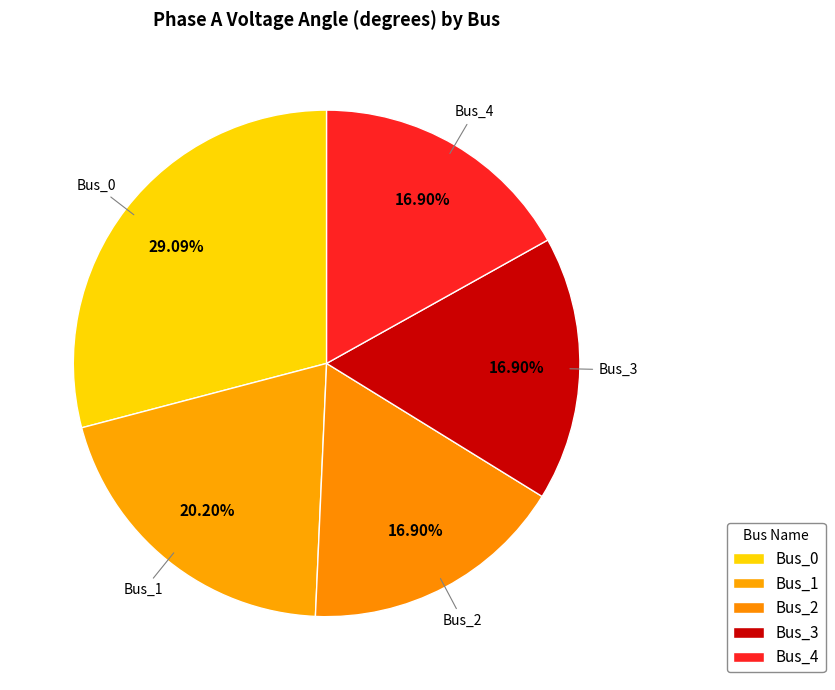

Approximately how many times larger is the value at Bus_0 compared to Bus_2?

1.7